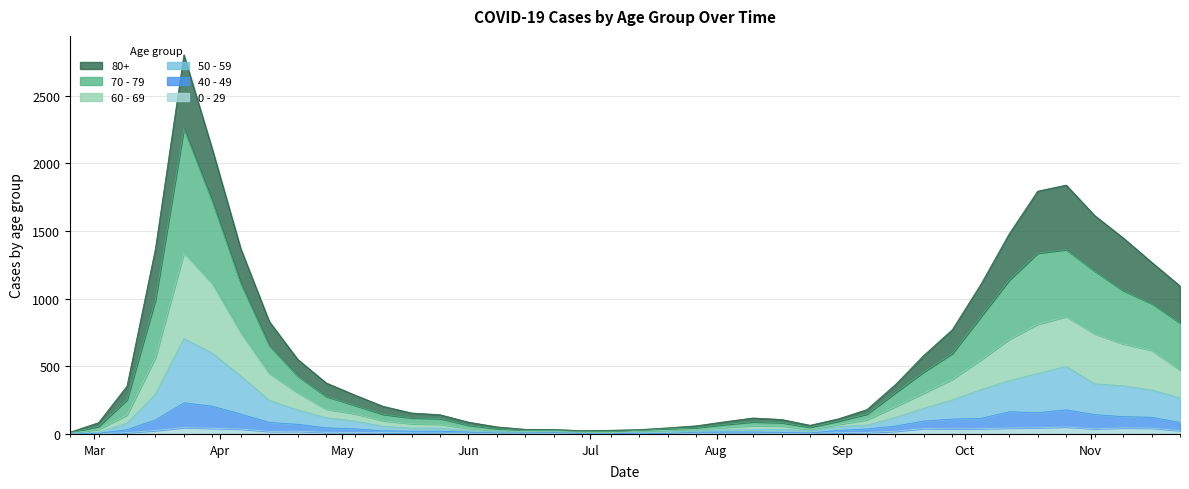

Where does the 70 - 79 series first go above 212?

2020-03-09